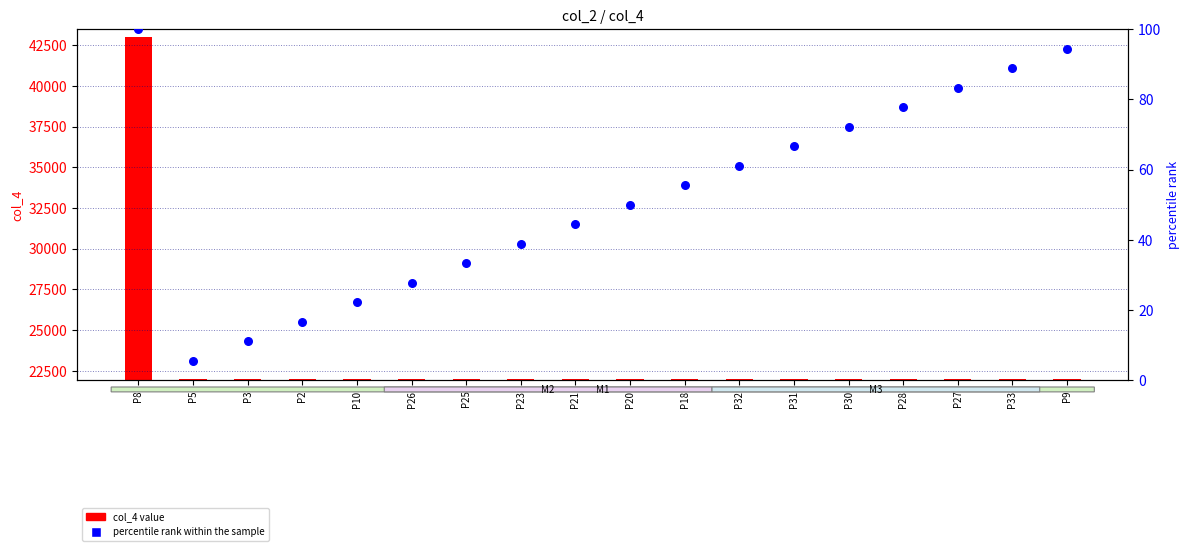

At how many categories does at least one series exceed 4792?

18